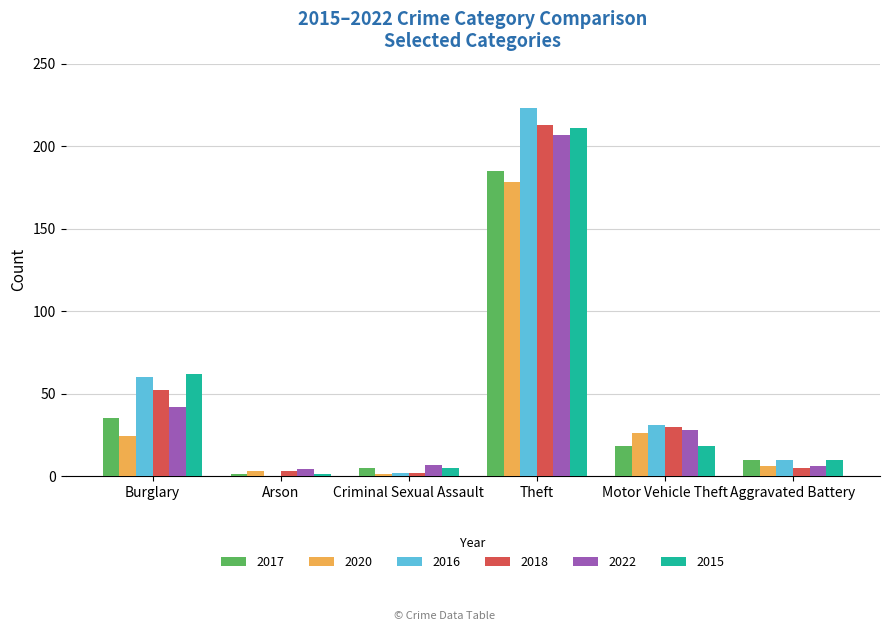

Which series has the largest total across all categories?

2016